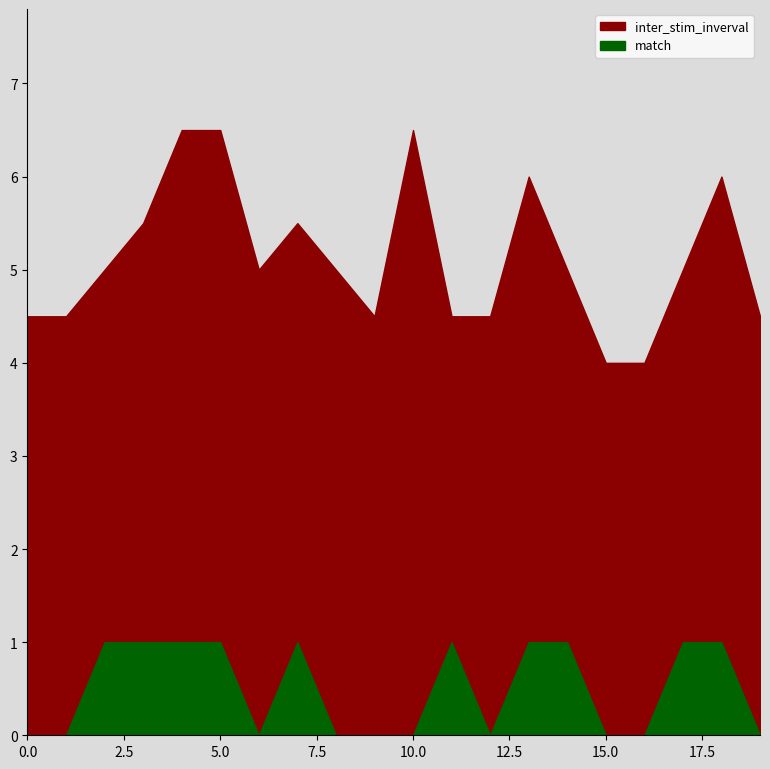

Where is the first local maximum for inter_stim_inverval?

7